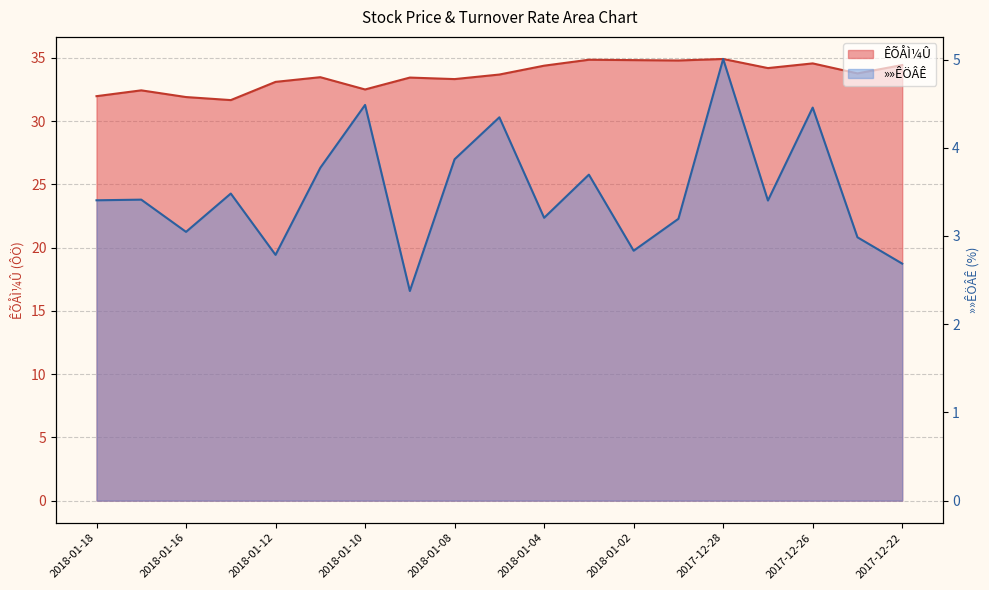

How many series are shown in this chart?

2